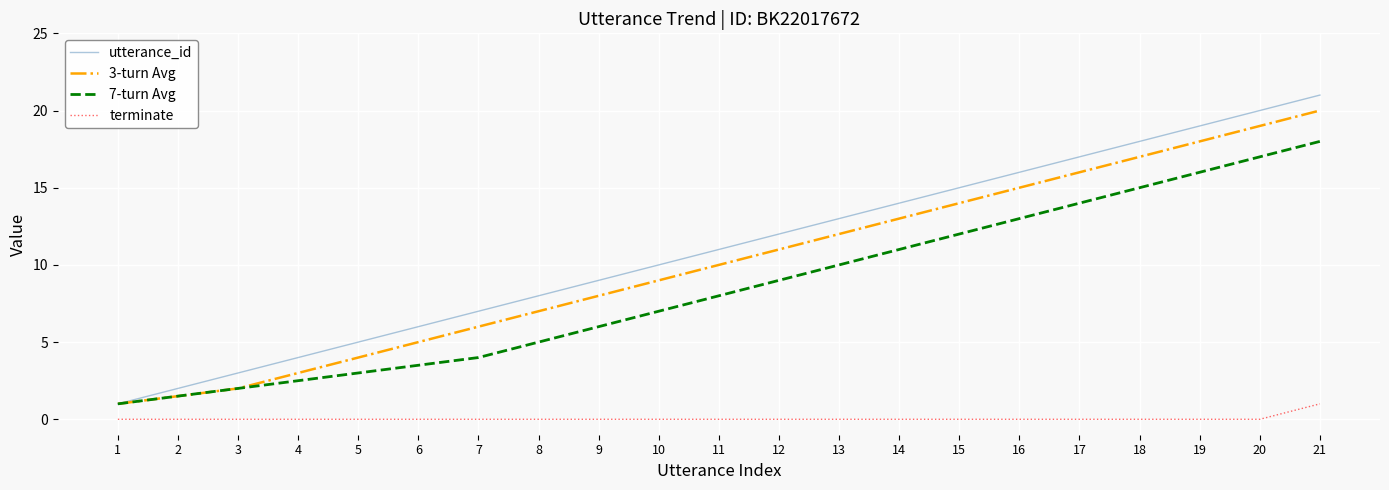

Reading left to right, extract all data points from this chart.

utterance_id: 1=1.0	2=2.0	3=3.0	4=4.0	5=5.0	6=6.0	7=7.0	8=8.0	9=9.0	10=10.0	11=11.0	12=12.0	13=13.0	14=14.0	15=15.0	16=16.0	17=17.0	18=18.0	19=19.0	20=20.0	21=21.0
3-turn Avg: 1=1.0	2=1.5	3=2.0	4=3.0	5=4.0	6=5.0	7=6.0	8=7.0	9=8.0	10=9.0	11=10.0	12=11.0	13=12.0	14=13.0	15=14.0	16=15.0	17=16.0	18=17.0	19=18.0	20=19.0	21=20.0
7-turn Avg: 1=1.0	2=1.5	3=2.0	4=2.5	5=3.0	6=3.5	7=4.0	8=5.0	9=6.0	10=7.0	11=8.0	12=9.0	13=10.0	14=11.0	15=12.0	16=13.0	17=14.0	18=15.0	19=16.0	20=17.0	21=18.0
terminate: 1=0.0	2=0.0	3=0.0	4=0.0	5=0.0	6=0.0	7=0.0	8=0.0	9=0.0	10=0.0	11=0.0	12=0.0	13=0.0	14=0.0	15=0.0	16=0.0	17=0.0	18=0.0	19=0.0	20=0.0	21=1.0